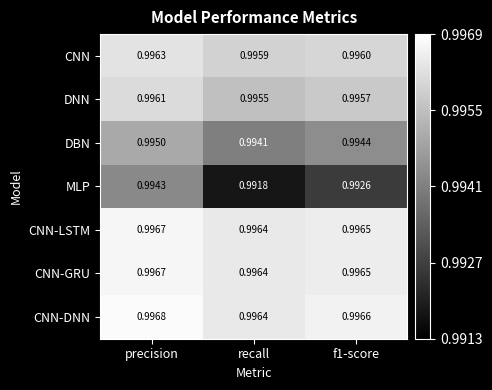

At which label does DBN reach its peak?

precision